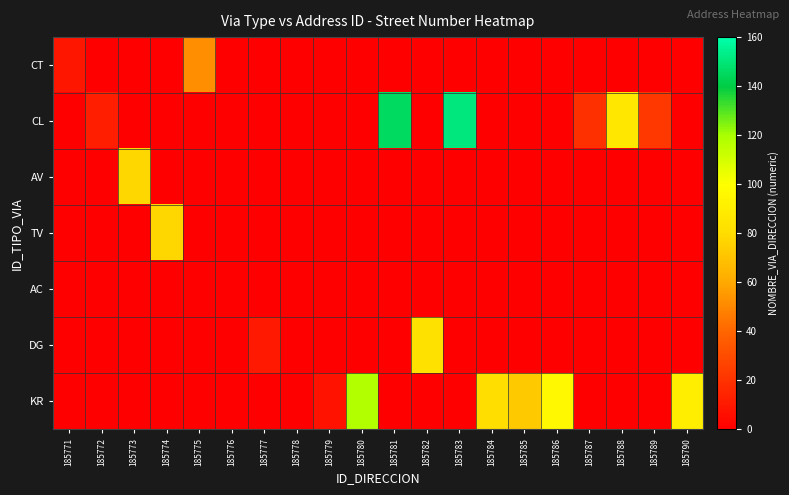

What is the total value across all series at 185771?

9